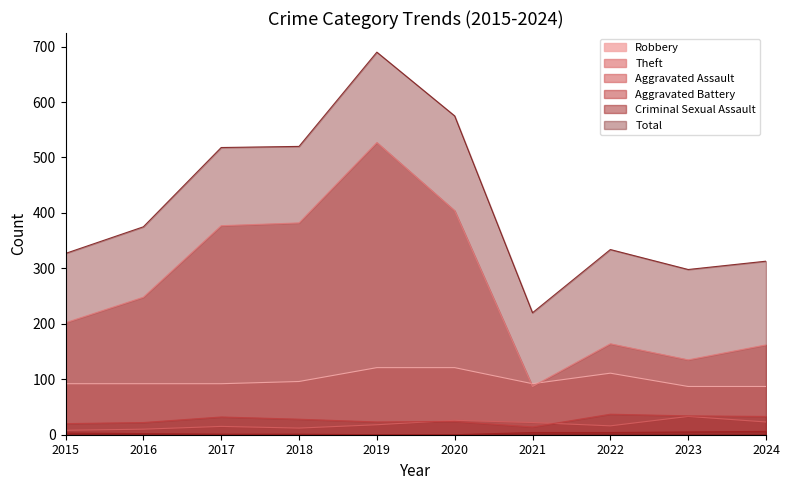

What is the difference between the highest and lowest values at 2023?

293